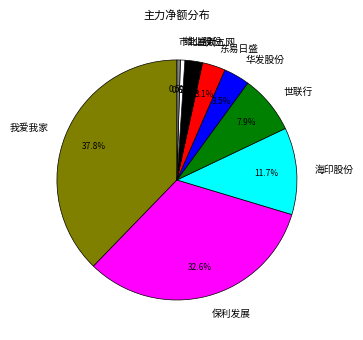

To the nearest percent, what percentage of the pie is 我爱我家?

38%